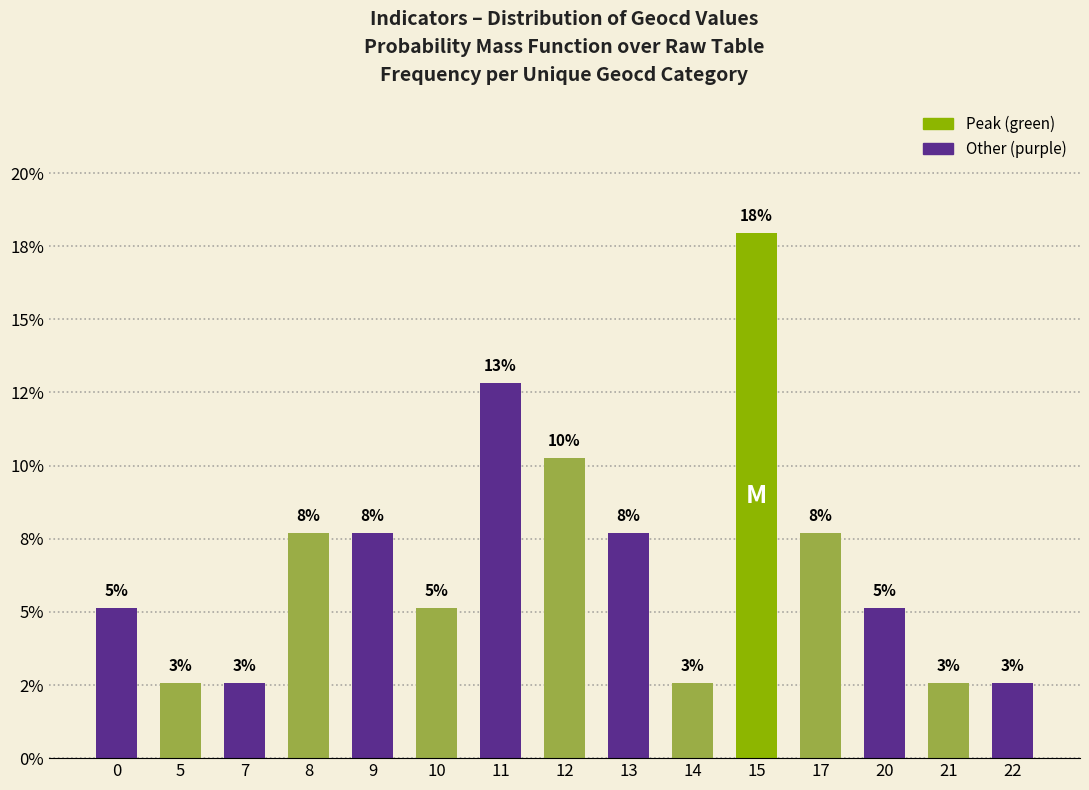

Are the bars horizontal?

No